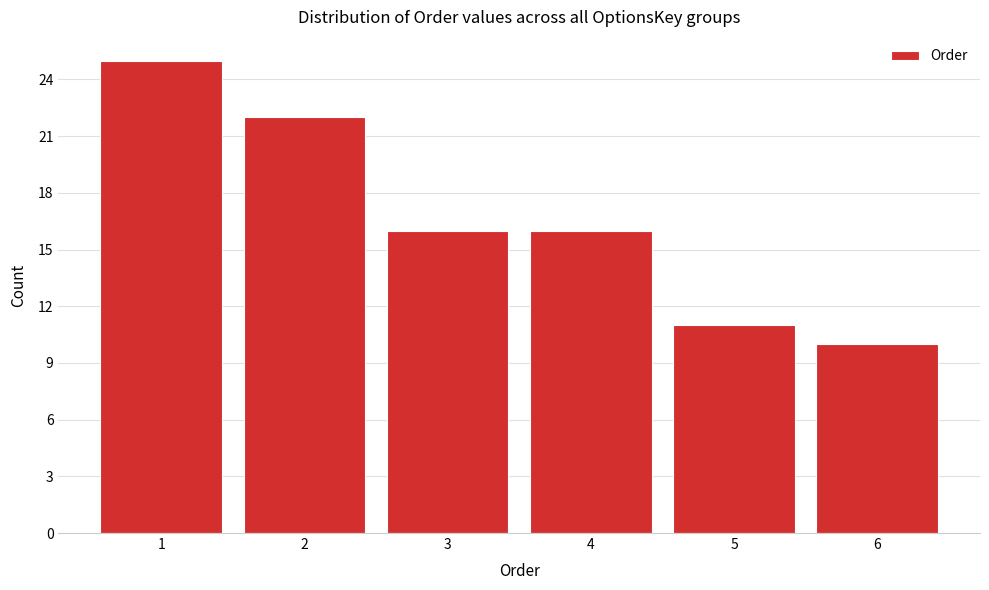

How tall is the bar that spans 3.5 to 4.5 on the x-axis? The values are not printed on the chart, so give them approximately, as read against the axis.

16